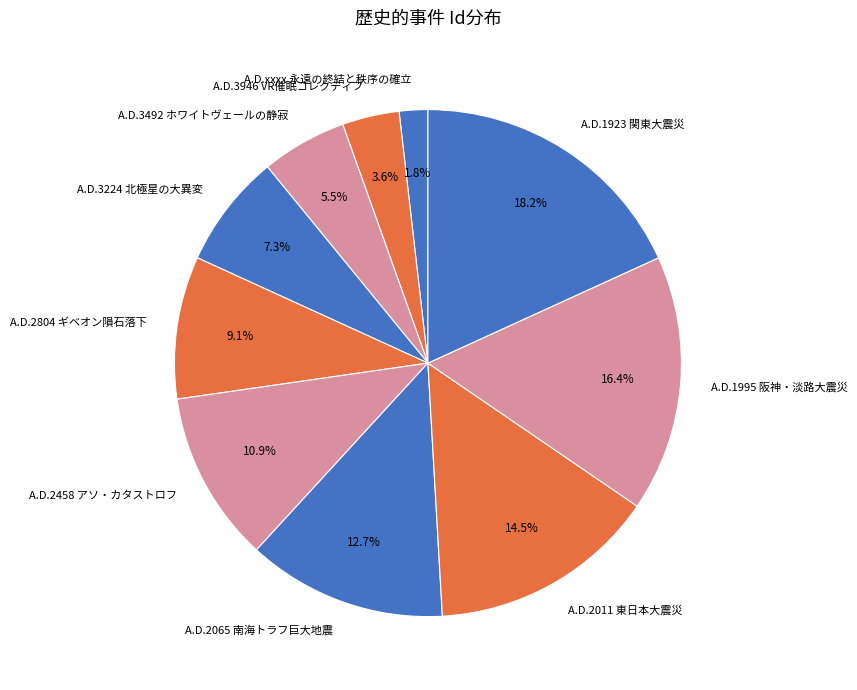

The A.D.3492 ホワイトヴェールの静寂 slice represents 1% of the pie. True or false?

False